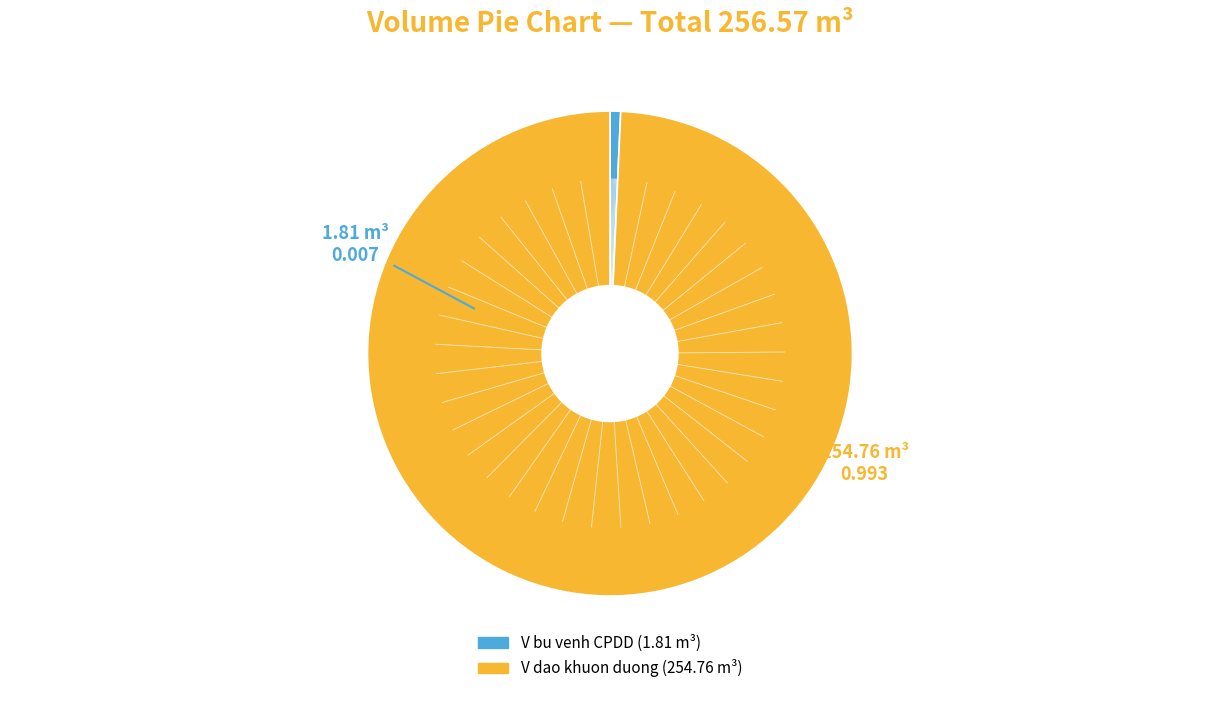

How many segments does this pie chart have?

2